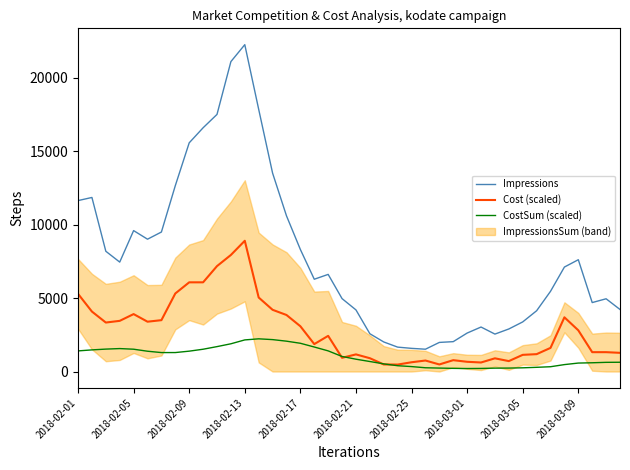

What is the sum of all CostSum (scaled) values?

40654.9